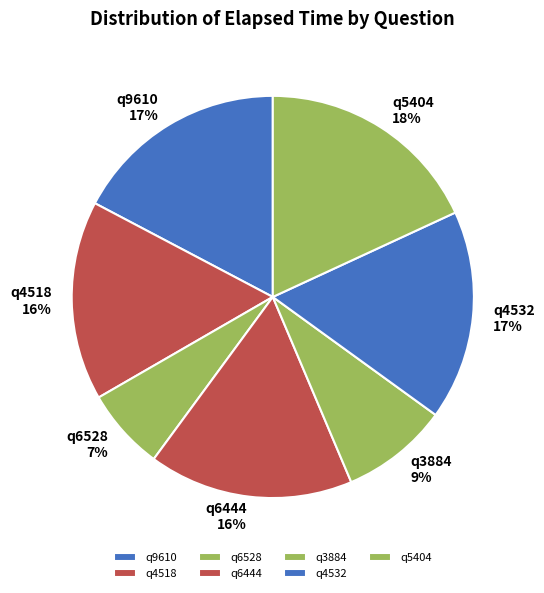

Is it true that q6444 is 16% of the pie?

True